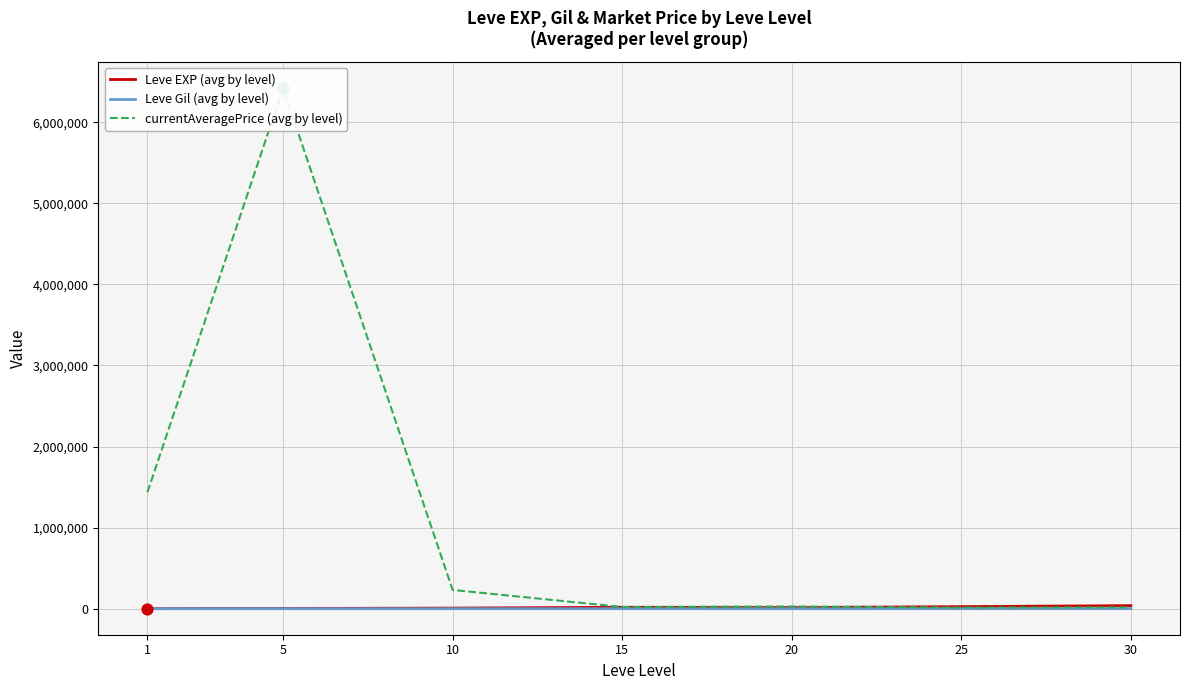

What is the total value across all series at 10?

239135.0